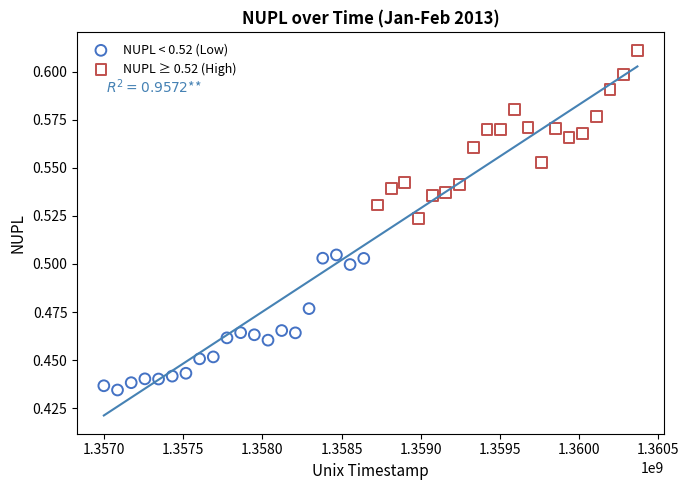

Which series contains the highest Y value?

NUPL ≥ 0.52 (High)